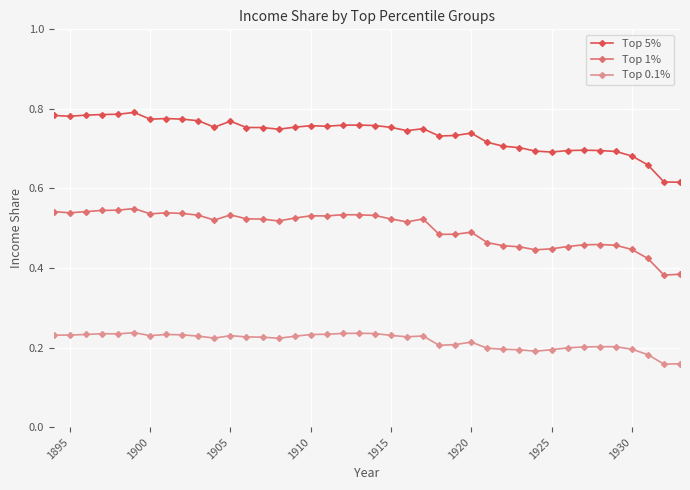

Does the chart have visible grid lines?

Yes